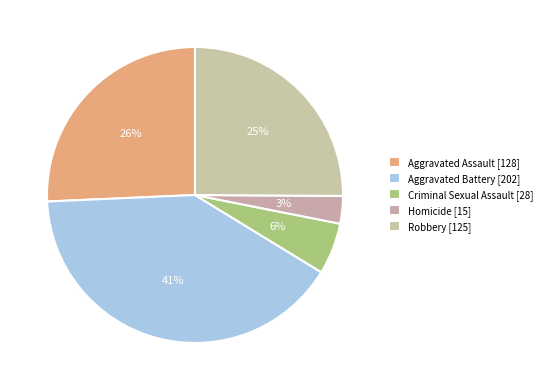

Is it true that Criminal Sexual Assault is 1% of the pie?

False